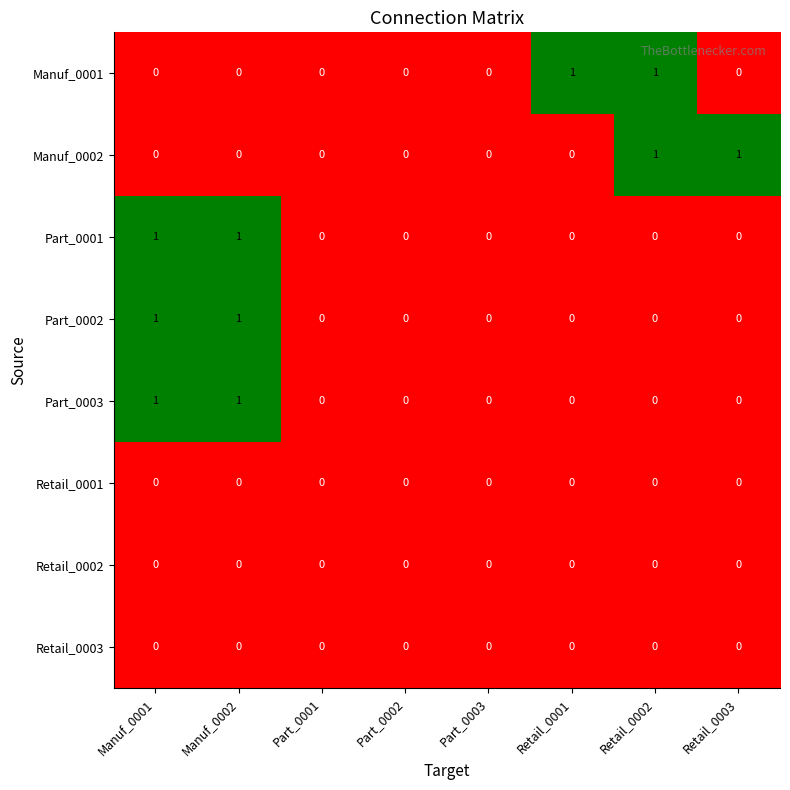

The value of Manuf_0002 at Part_0003 is 0. True or false?

True